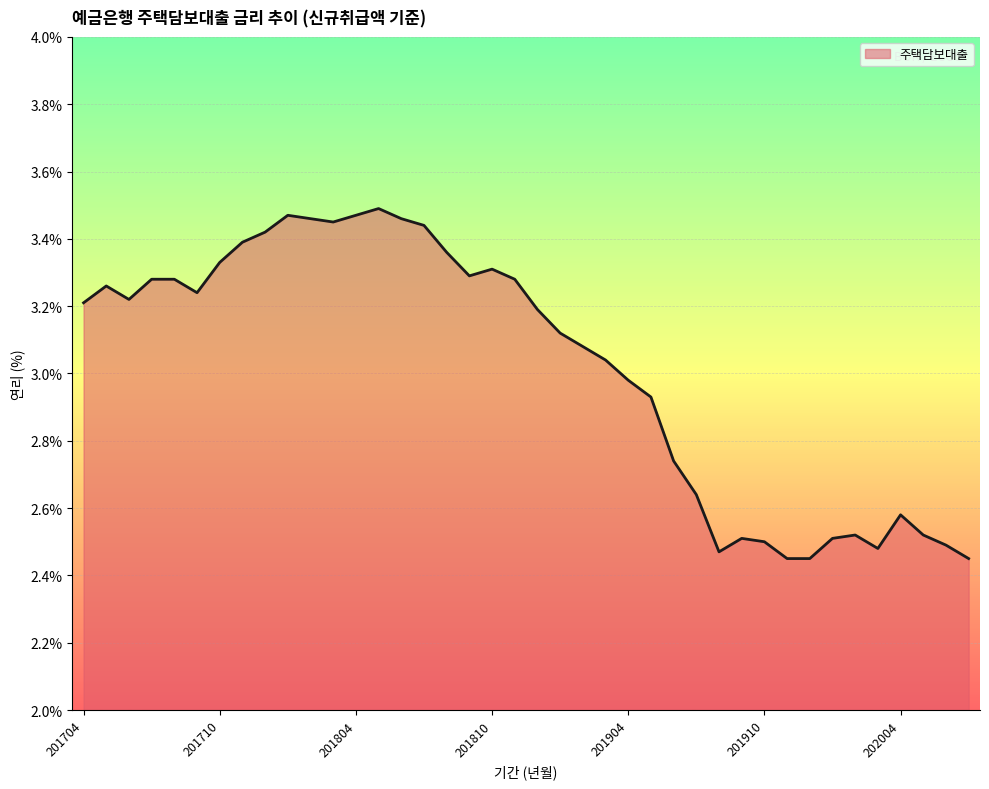

Reading left to right, extract all data points from this chart.

3.2	3.3	3.2	3.3	3.3	3.2	3.3	3.4	3.4	3.5	3.5	3.5	3.5	3.5	3.5	3.4	3.4	3.3	3.3	3.3	3.2	3.1	3.1	3.0	3.0	2.9	2.7	2.6	2.5	2.5	2.5	2.5	2.5	2.5	2.5	2.5	2.6	2.5	2.5	2.5